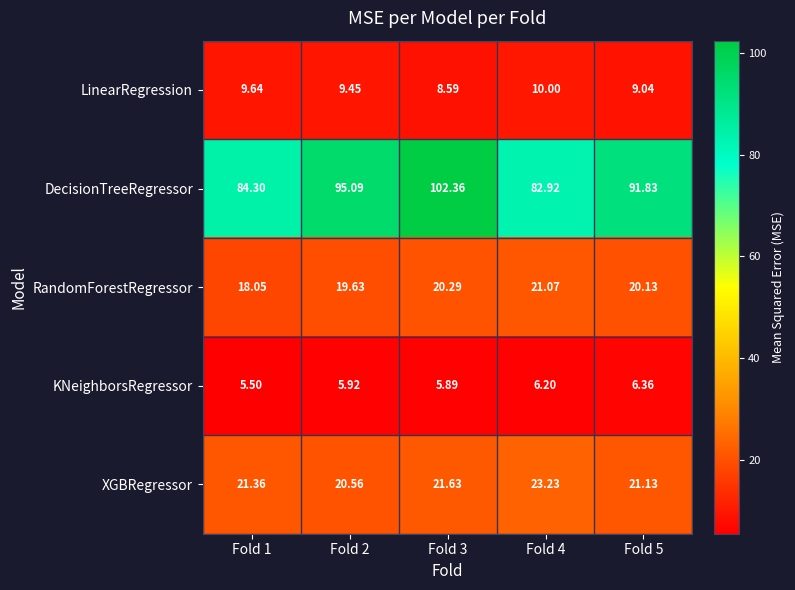

List the series in order of their peak value, lowest first.

KNeighborsRegressor, LinearRegression, RandomForestRegressor, XGBRegressor, DecisionTreeRegressor